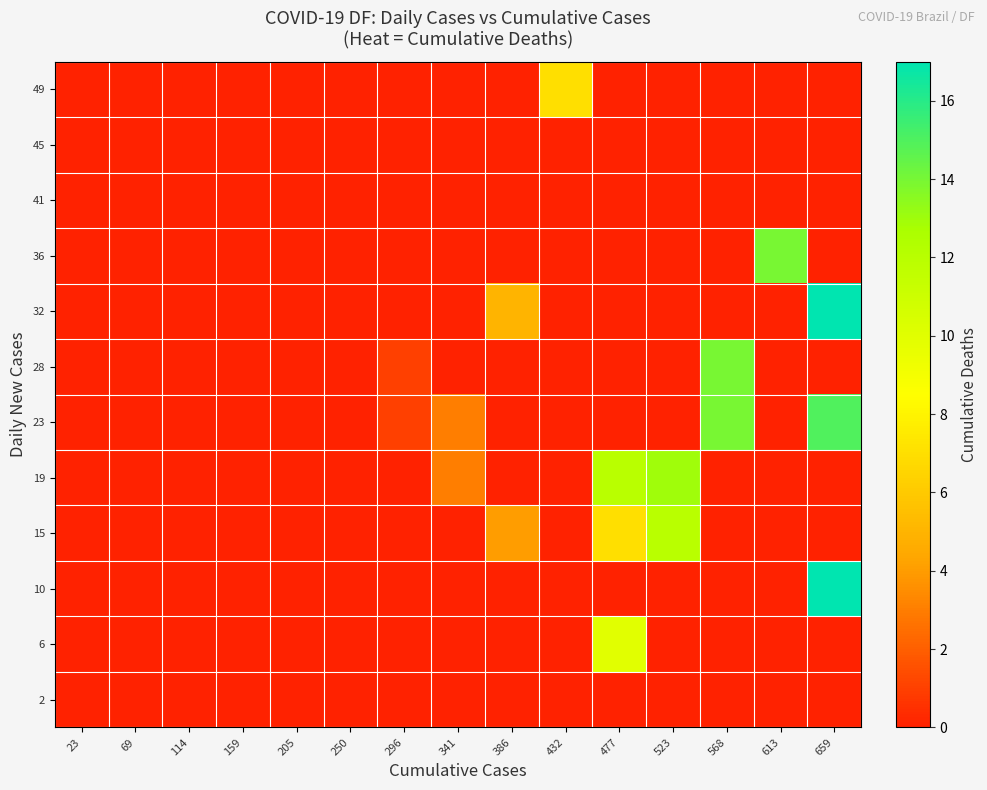

At how many categories does at least one series exceed 14?

1